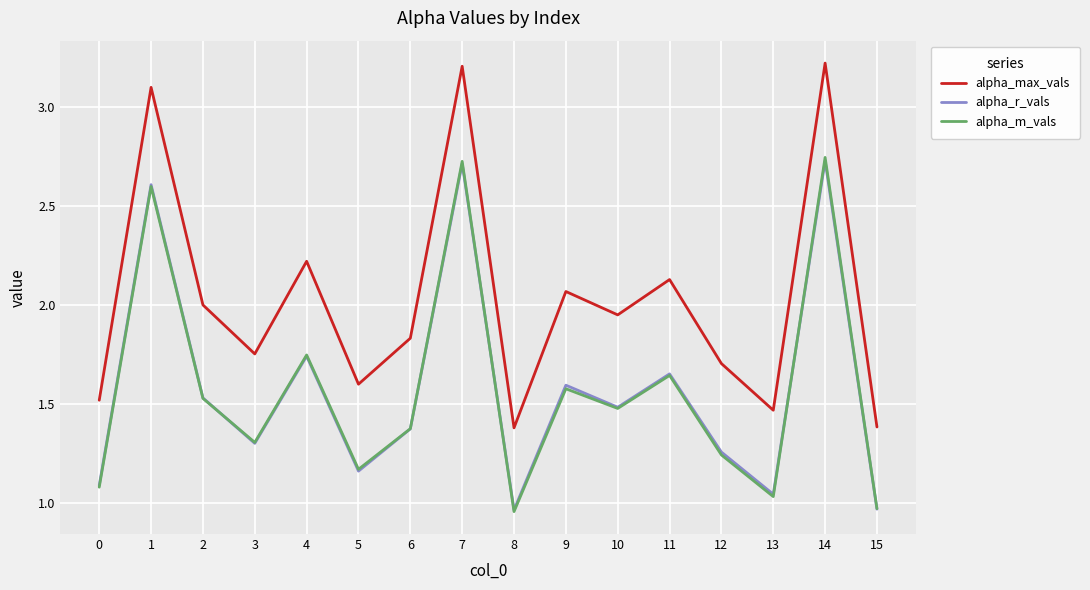

How many series are shown in this chart?

3